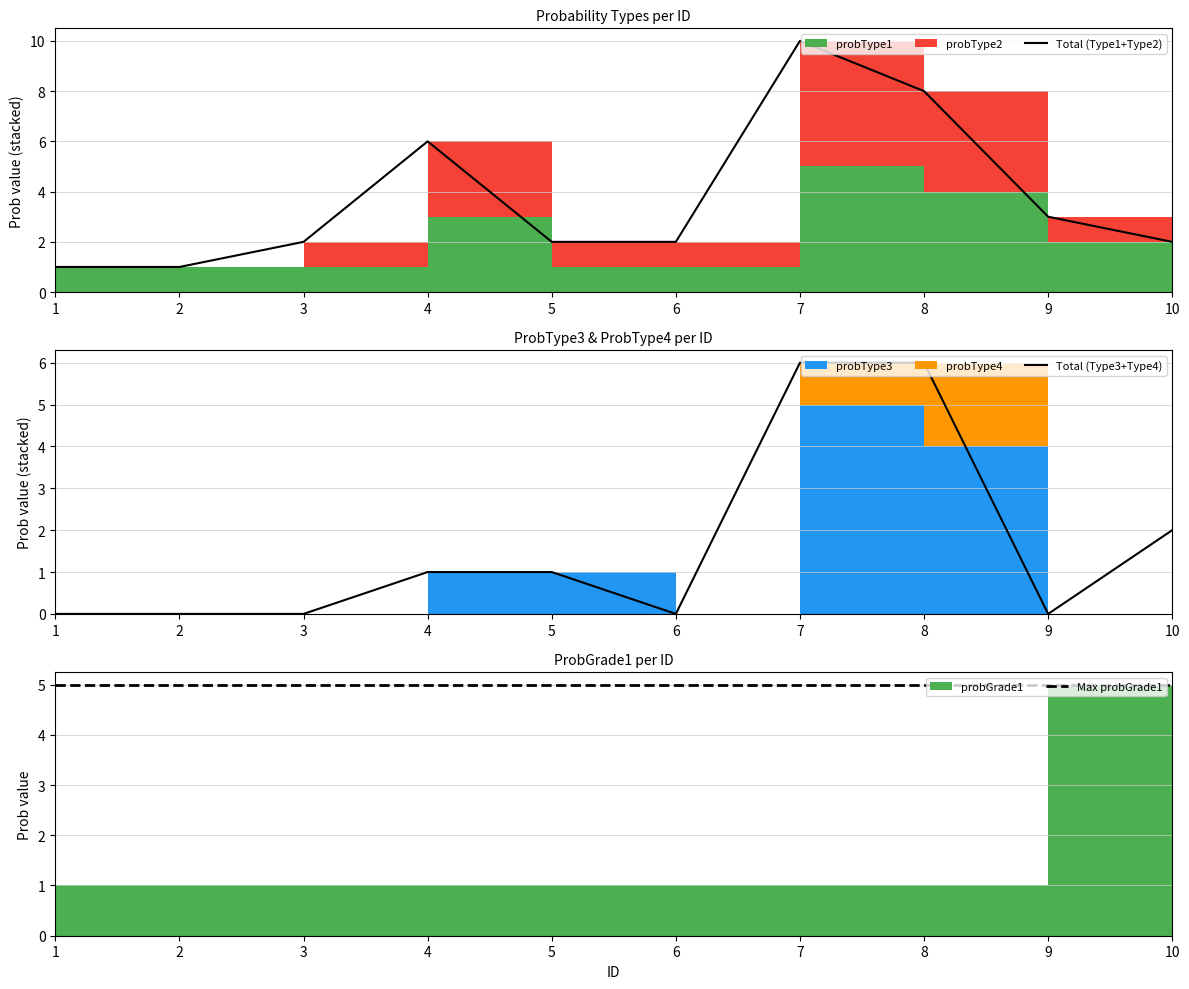

At which category is the sum across all series the highest?

7